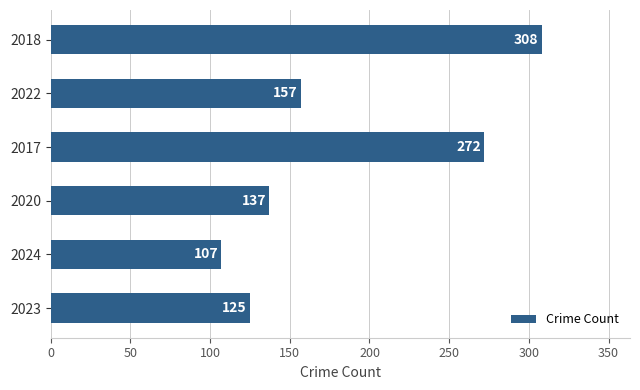

How many values are below 157?

3